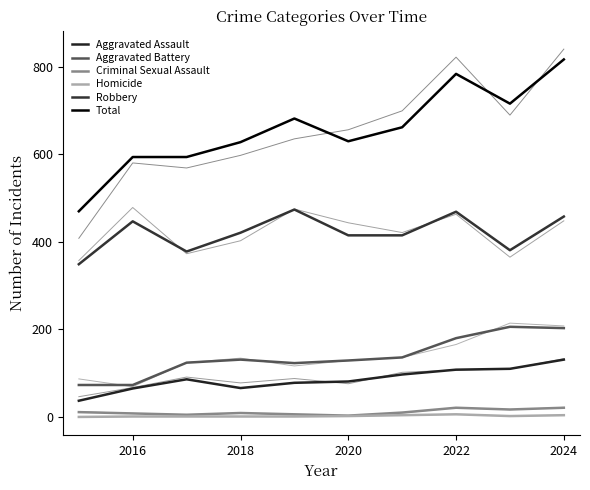

Where is the first local maximum for Homicide?

7